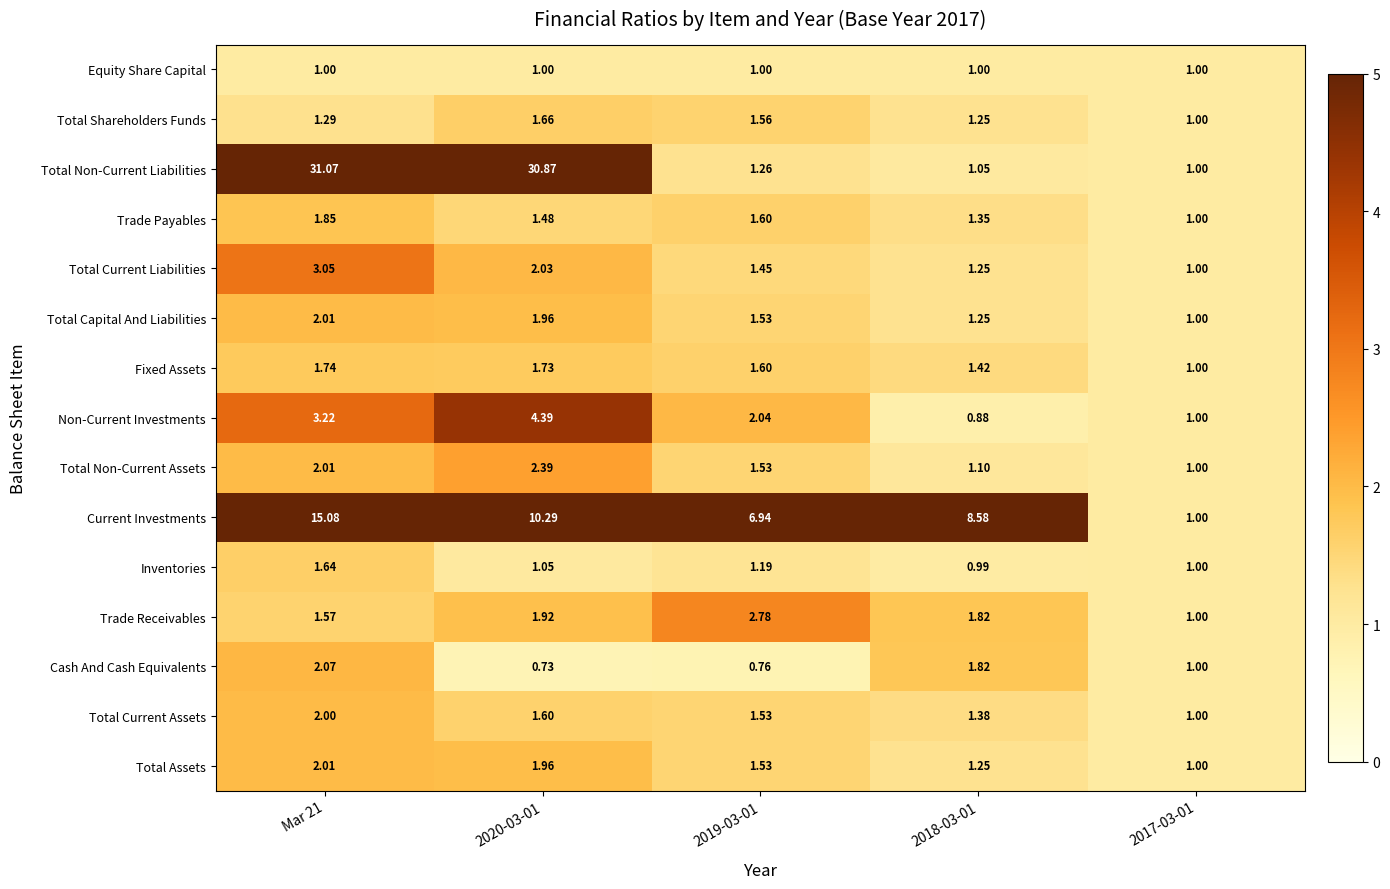

Between 2018-03-01 and 2017-03-01, which series saw the biggest shift?

Current Investments